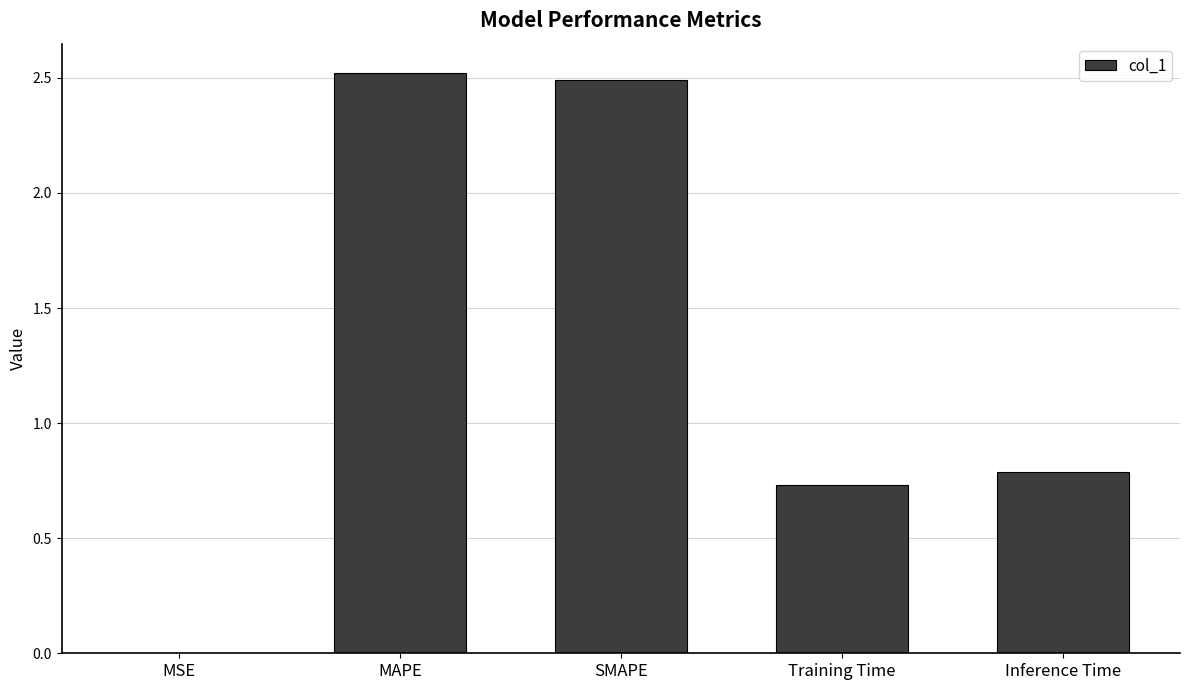

At which label is the value closest to 1?

Inference Time